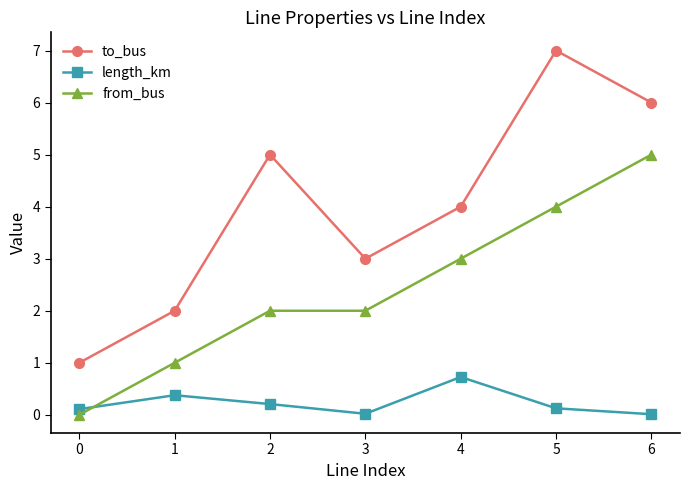

What is the difference between the highest and lowest values at 4?

3.3